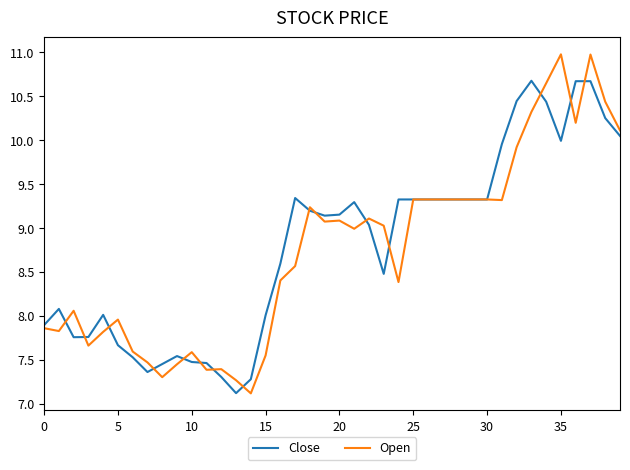

What is the minimum value for Open?

7.1